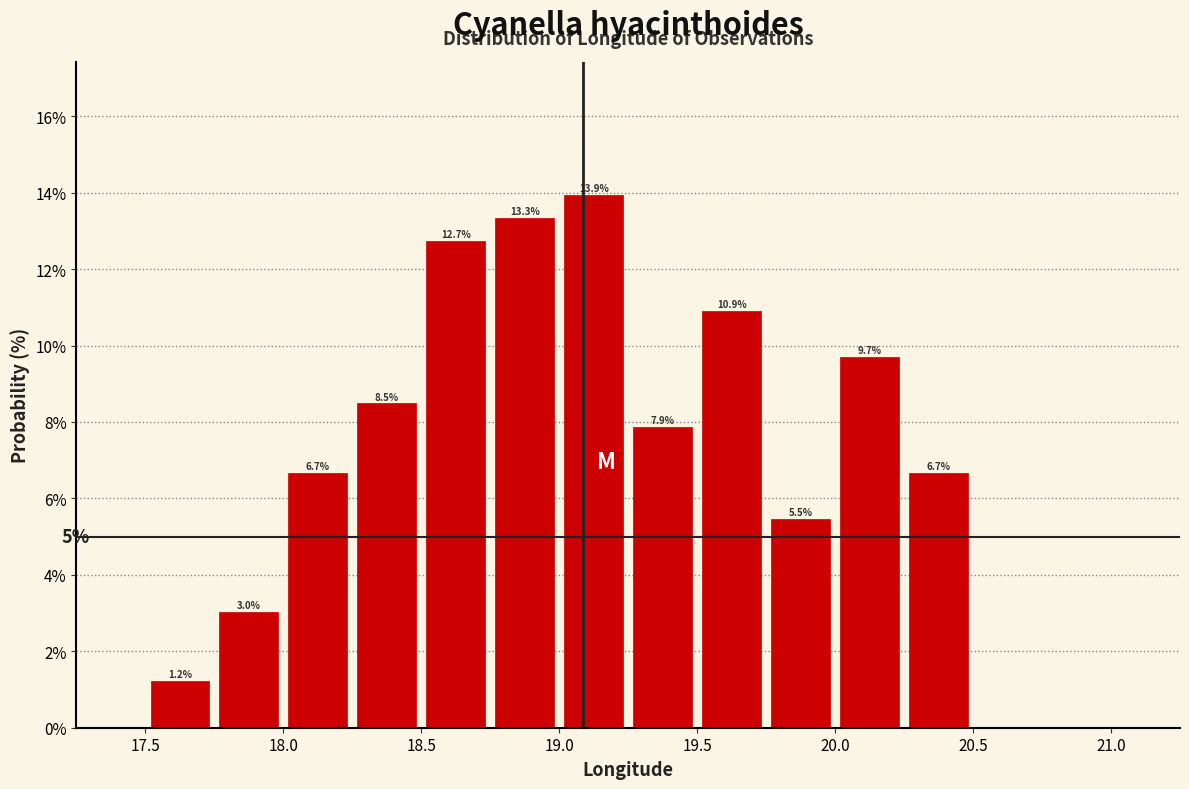

Over which range of the x-axis is the bar tallest?

19.00 to 19.25